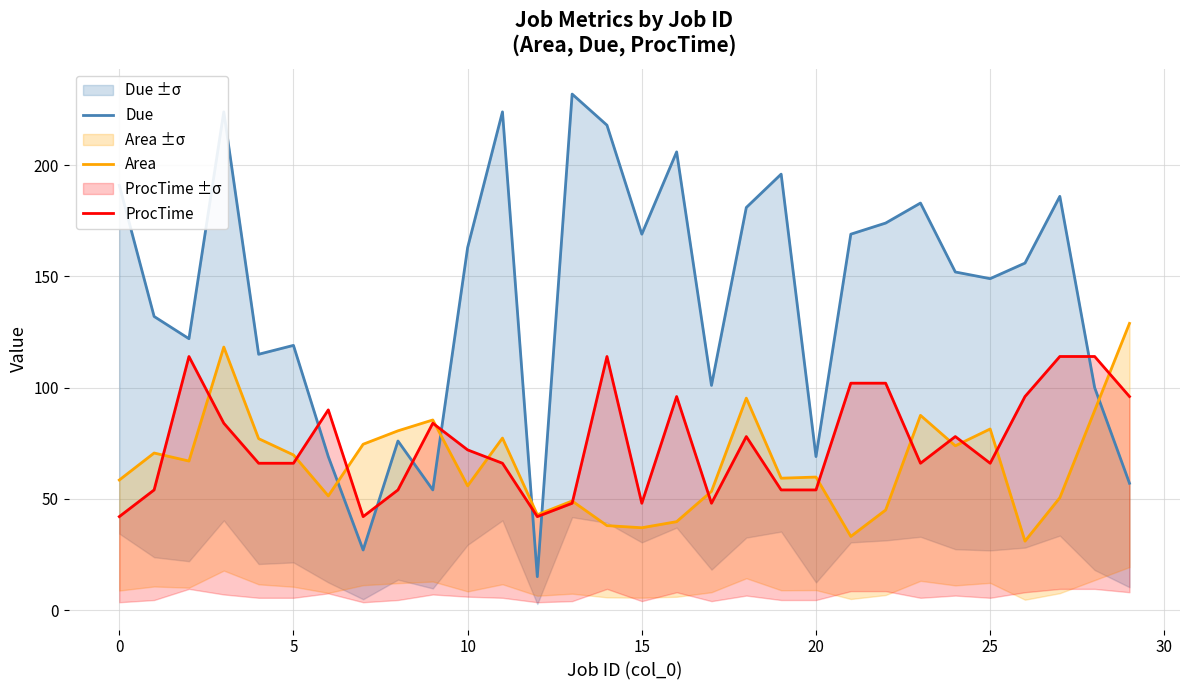

What is the smallest value displayed?

15.0